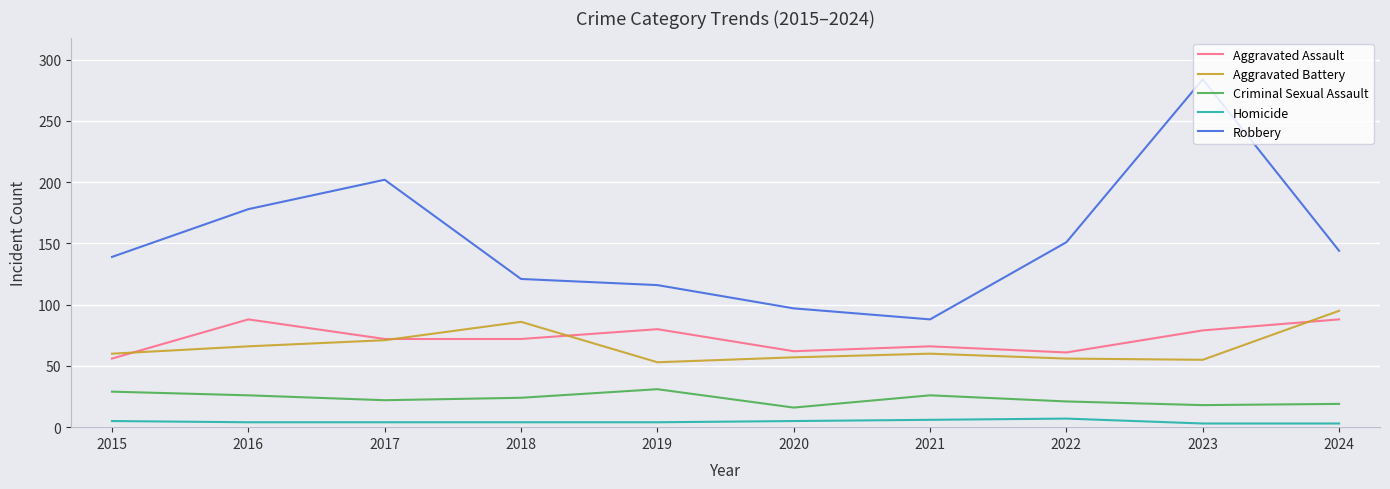

What is the difference between the maximum and minimum values in the Criminal Sexual Assault series?

15